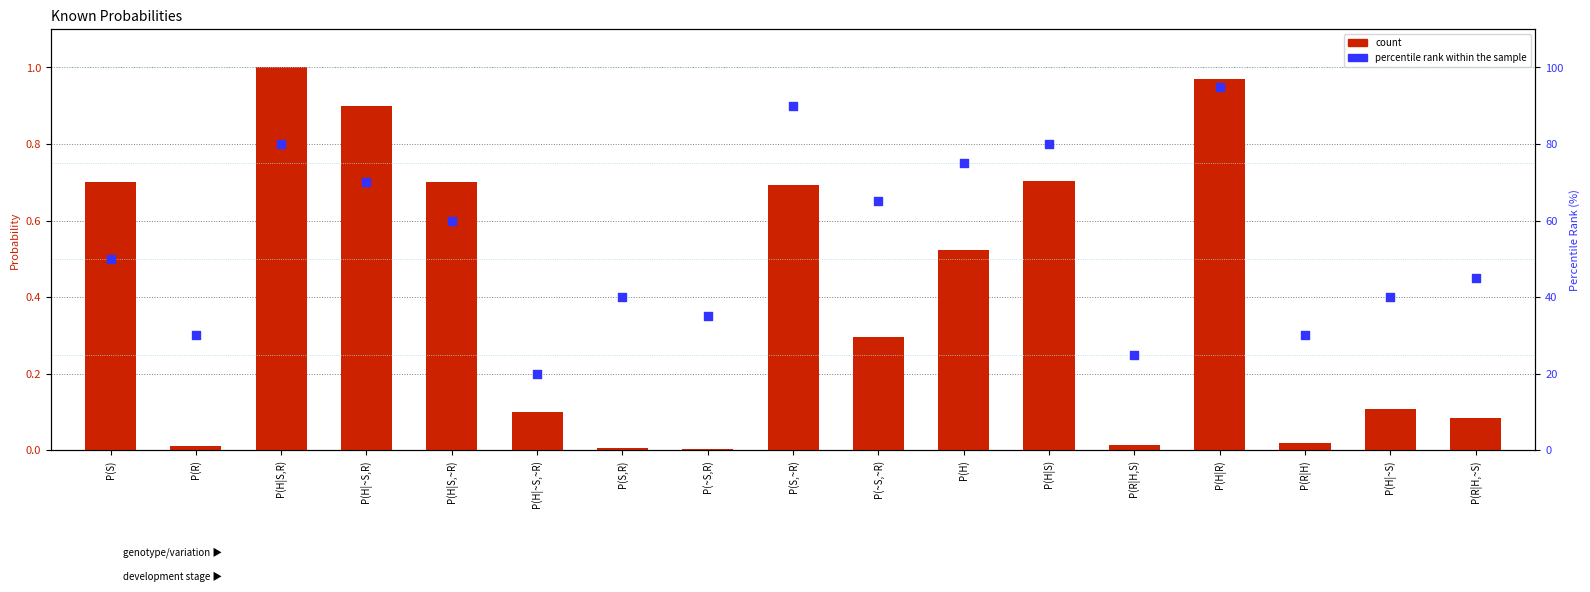

Which series contains the highest Y value?

percentile rank within the sample